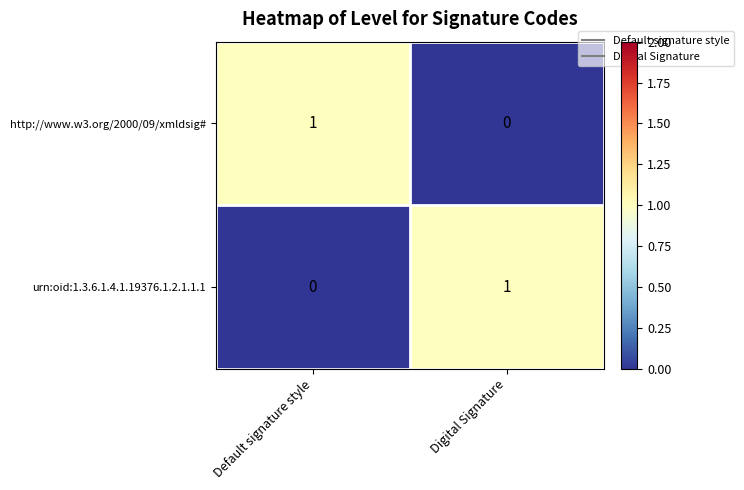

Reading left to right, what are all the values shown in this chart?

http://www.w3.org/2000/09/xmldsig#: 1	0
urn:oid:1.3.6.1.4.1.19376.1.2.1.1.1: 0	1